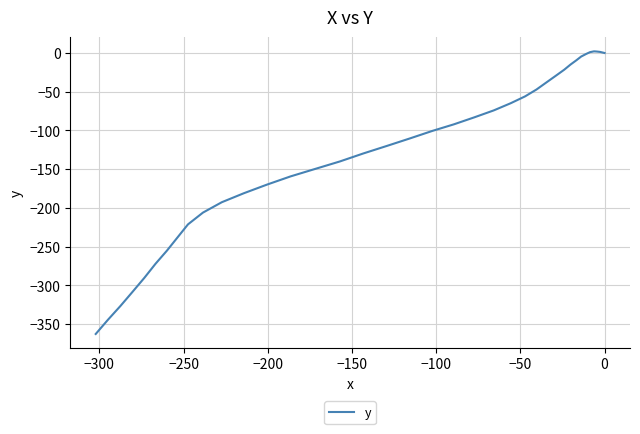

What is the greatest value displayed?

2.1